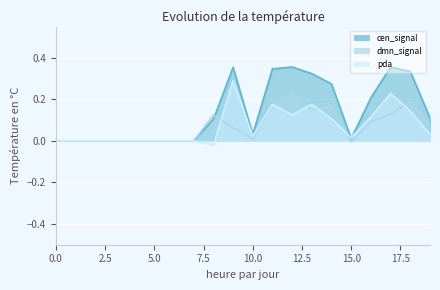

At which category does pda reach its first local valley?

8